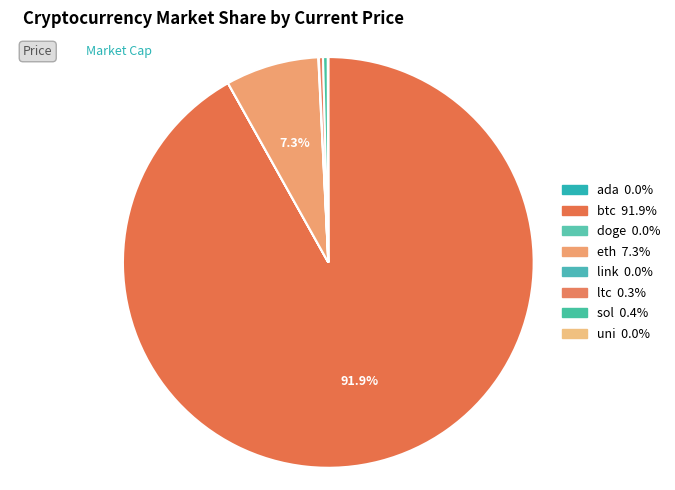

Approximately how many times larger is the value at ltc compared to uni?

9.1